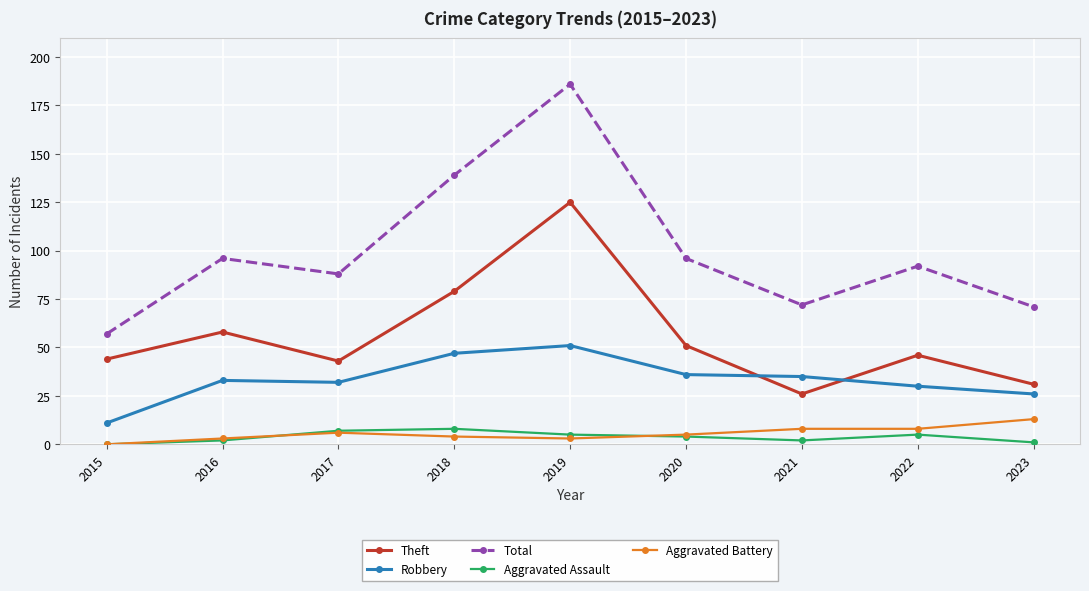

In Robbery, how many points are higher than both neighbors (excluding endpoints)?

2